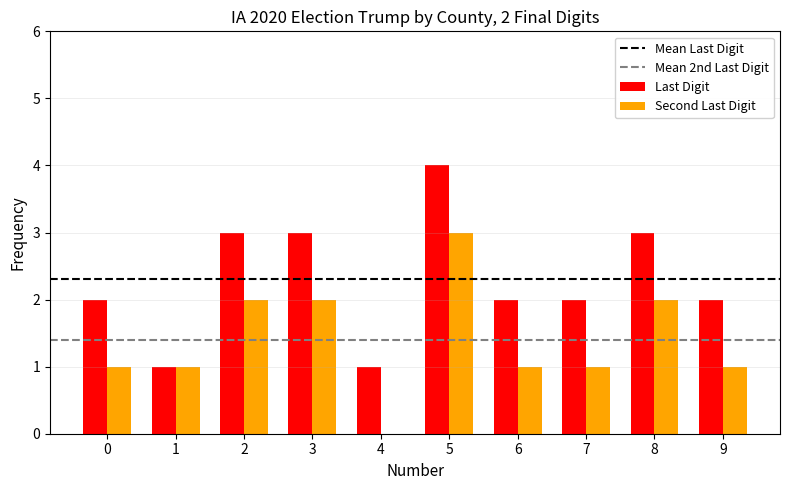

What is the sum of the Last Digit values at 8 and 7?

5